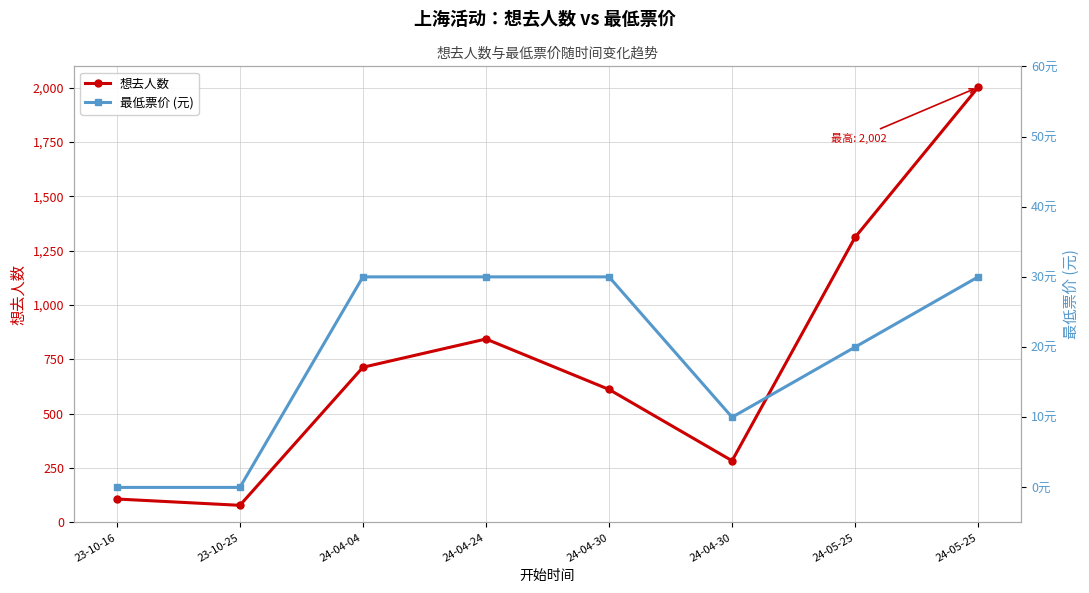

Rank the series by their average value, from highest to lowest.

想去人数, 最低票价 (元)